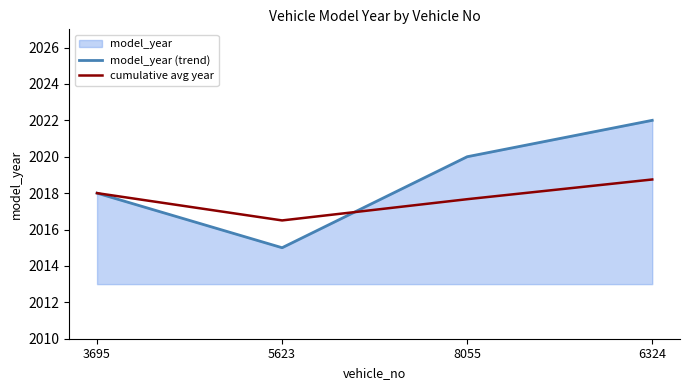

Does the chart have visible grid lines?

No